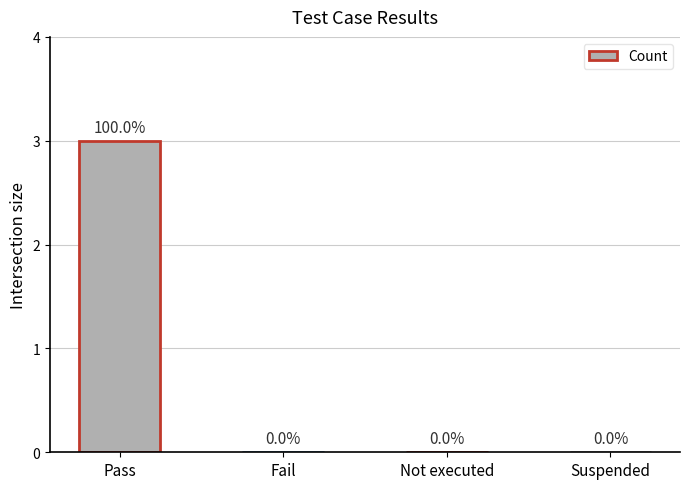

Reading left to right, transcribe all the data shown in this chart.

3	0	0	0